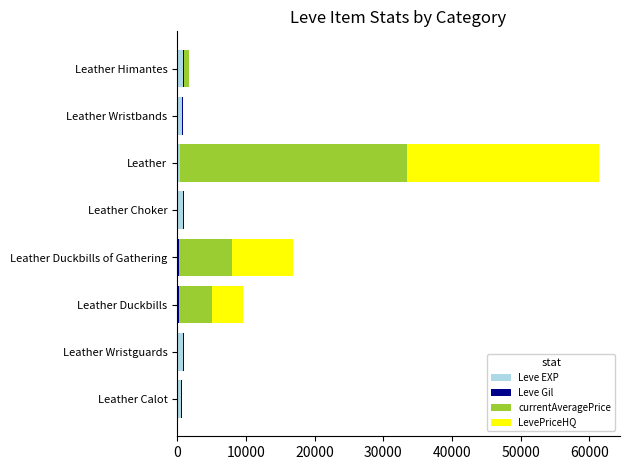

What is the sum of all Leve EXP values?

4620